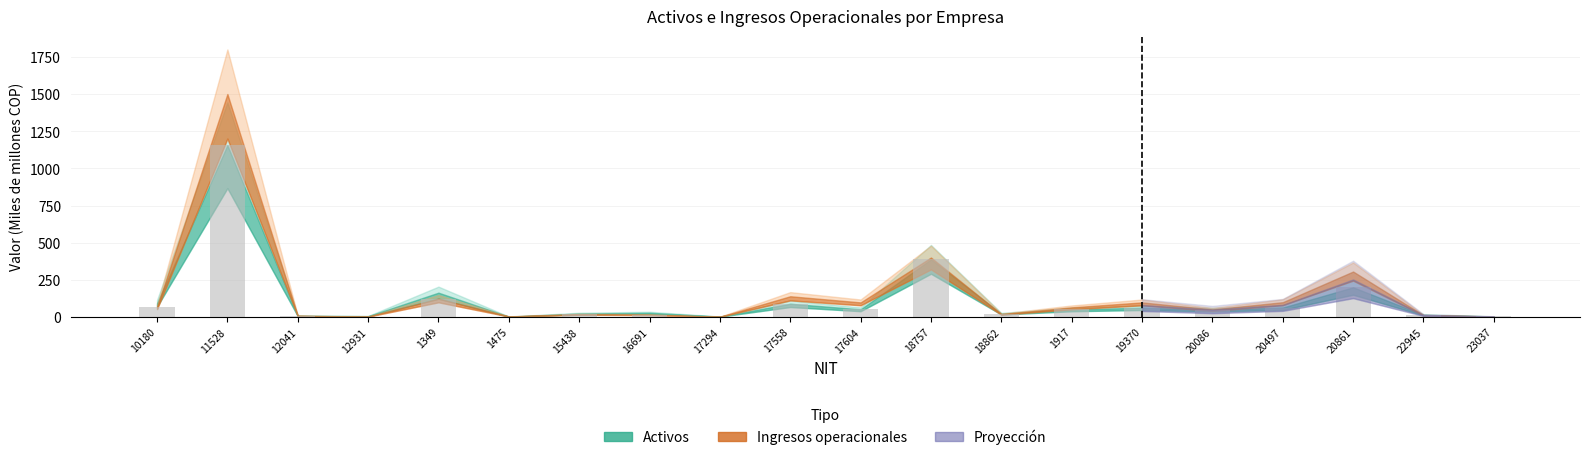

True or false: the data shows 11.1 at 22945.

True